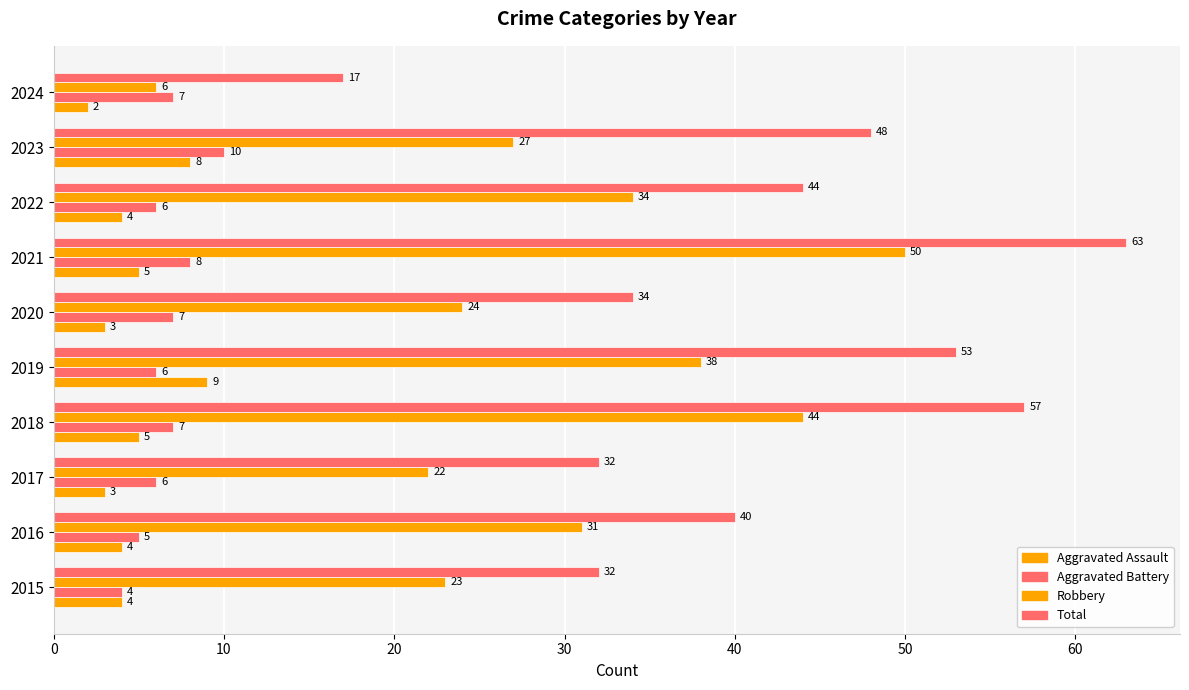

At how many categories does at least one series exceed 41?

5